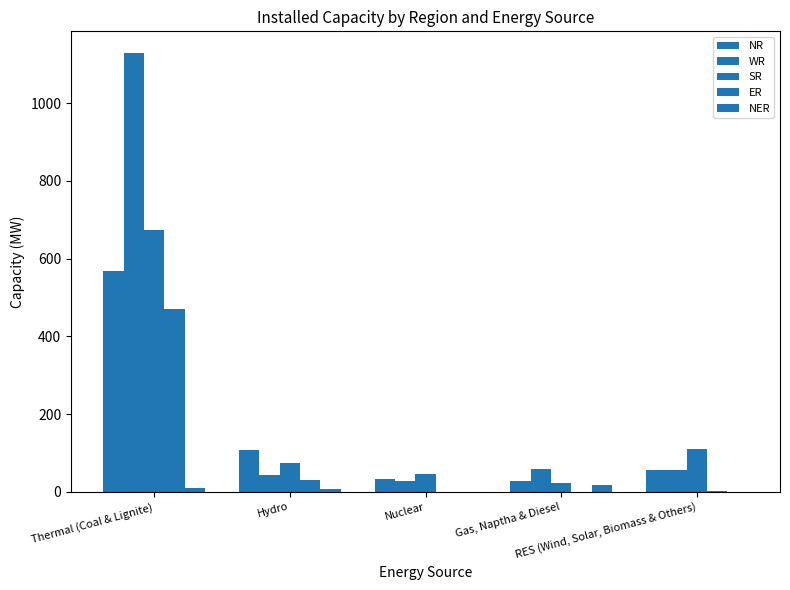

Are the bars grouped side by side (vs. stacked)?

Yes